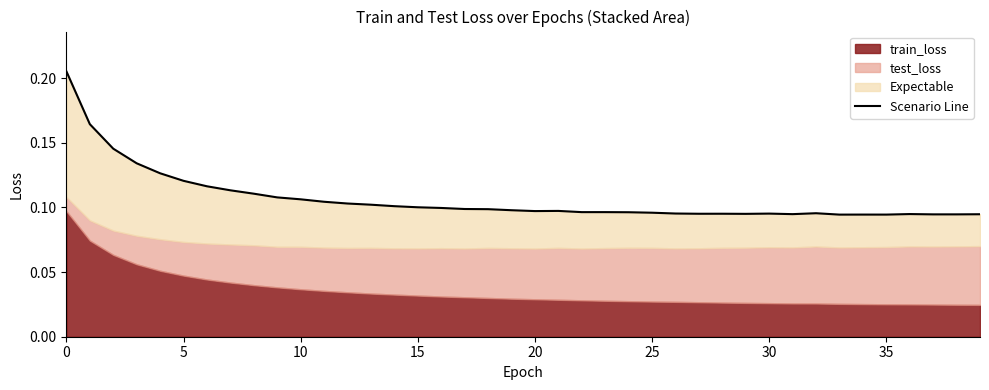

Does the chart have visible grid lines?

No